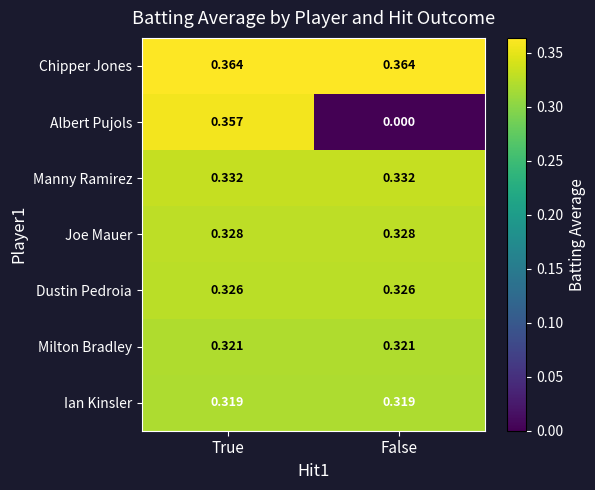

Which series has the largest total across all categories?

Chipper Jones